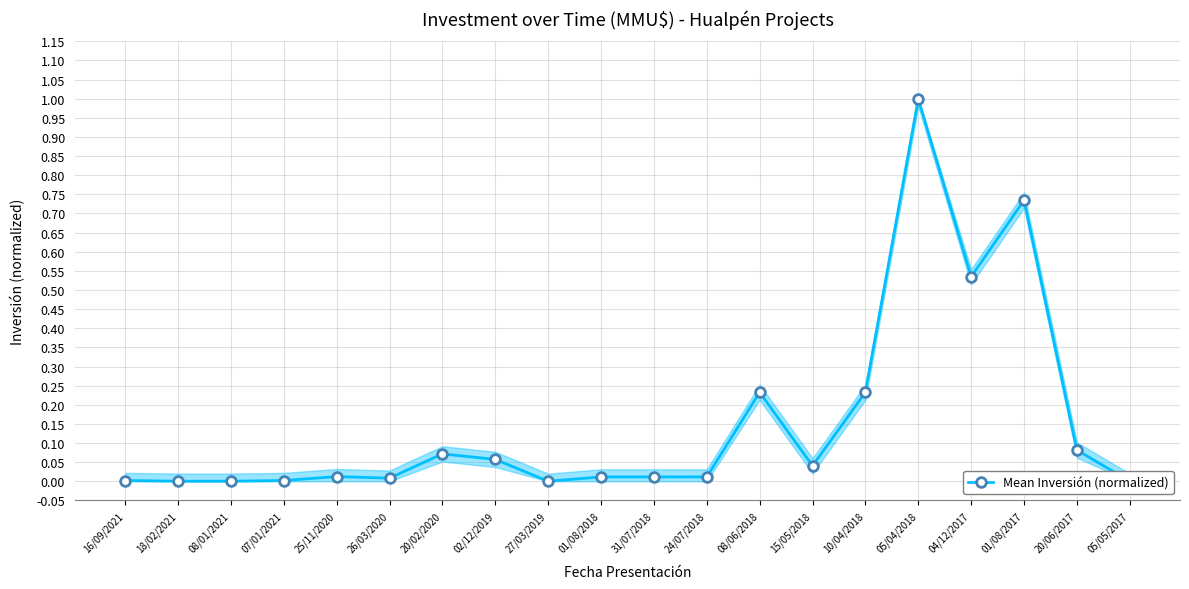

Is this an area chart (filled region under the line)?

No